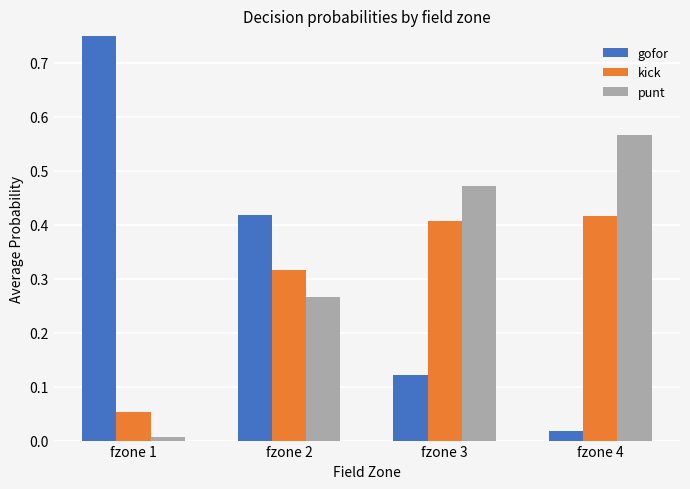

The value of punt at fzone 4 is 0.9. True or false?

False